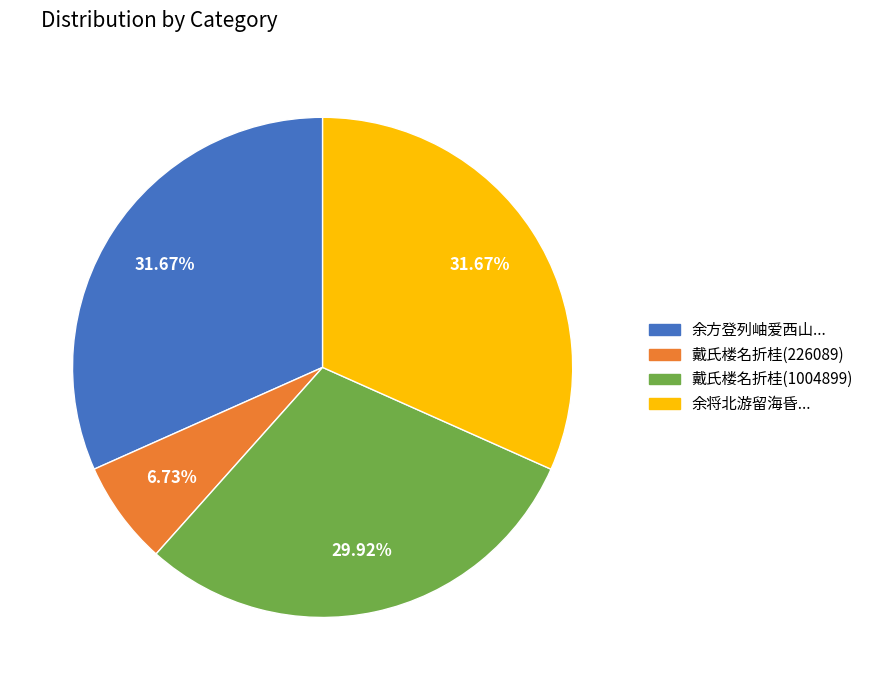

Which has a higher value, 余方登列岫爱西山... or 戴氏楼名折桂(1004899)?

余方登列岫爱西山...